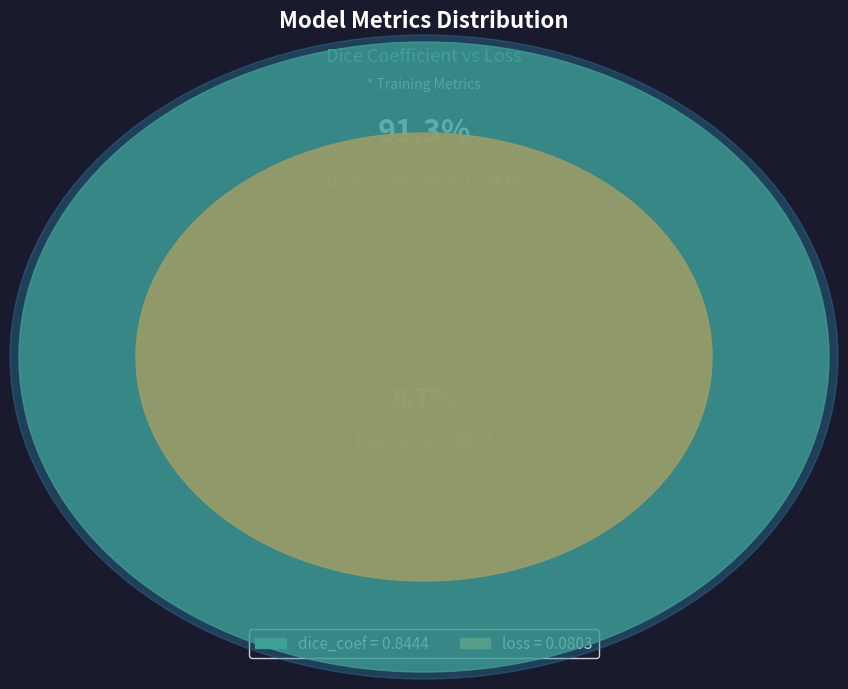

Count the number of slices in the pie.

2